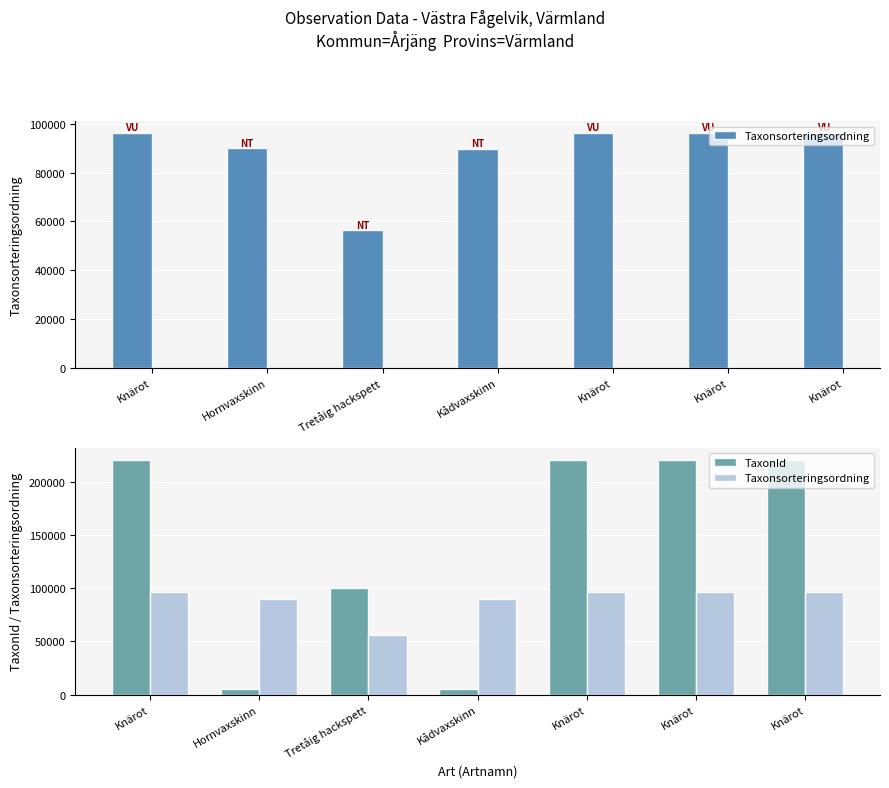

List the series in order of their overall mean, lowest first.

Taxonsorteringsordning, TaxonId